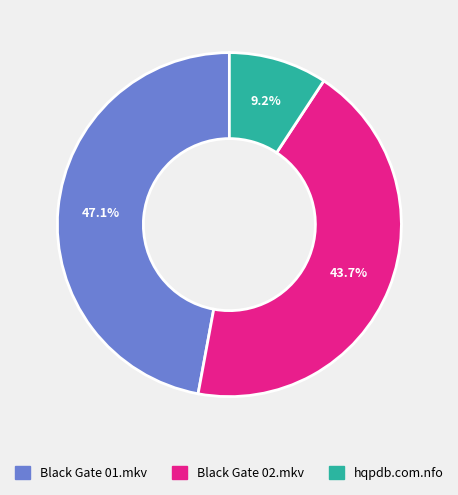

Is Black Gate 01.mkv the majority of the pie?

No